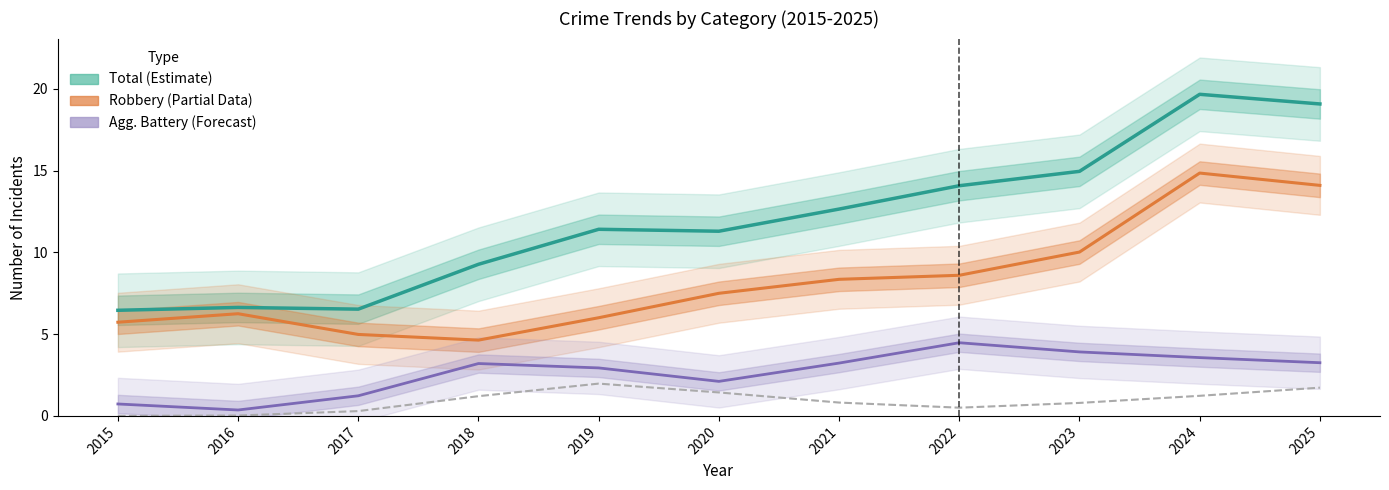

Reading right to left, what are all the values shown in this chart?

Total (Estimate): 2025=19.1	2024=19.7	2023=15.0	2022=14.1	2021=12.6	2020=11.3	2019=11.4	2018=9.3	2017=6.5	2016=6.6	2015=6.5
Robbery (Partial): 2025=14.1	2024=14.8	2023=10.0	2022=8.6	2021=8.4	2020=7.5	2019=6.0	2018=4.6	2017=5.0	2016=6.2	2015=5.7
Agg. Battery (Forecast): 2025=3.3	2024=3.6	2023=3.9	2022=4.5	2021=3.2	2020=2.1	2019=2.9	2018=3.2	2017=1.2	2016=0.4	2015=0.7